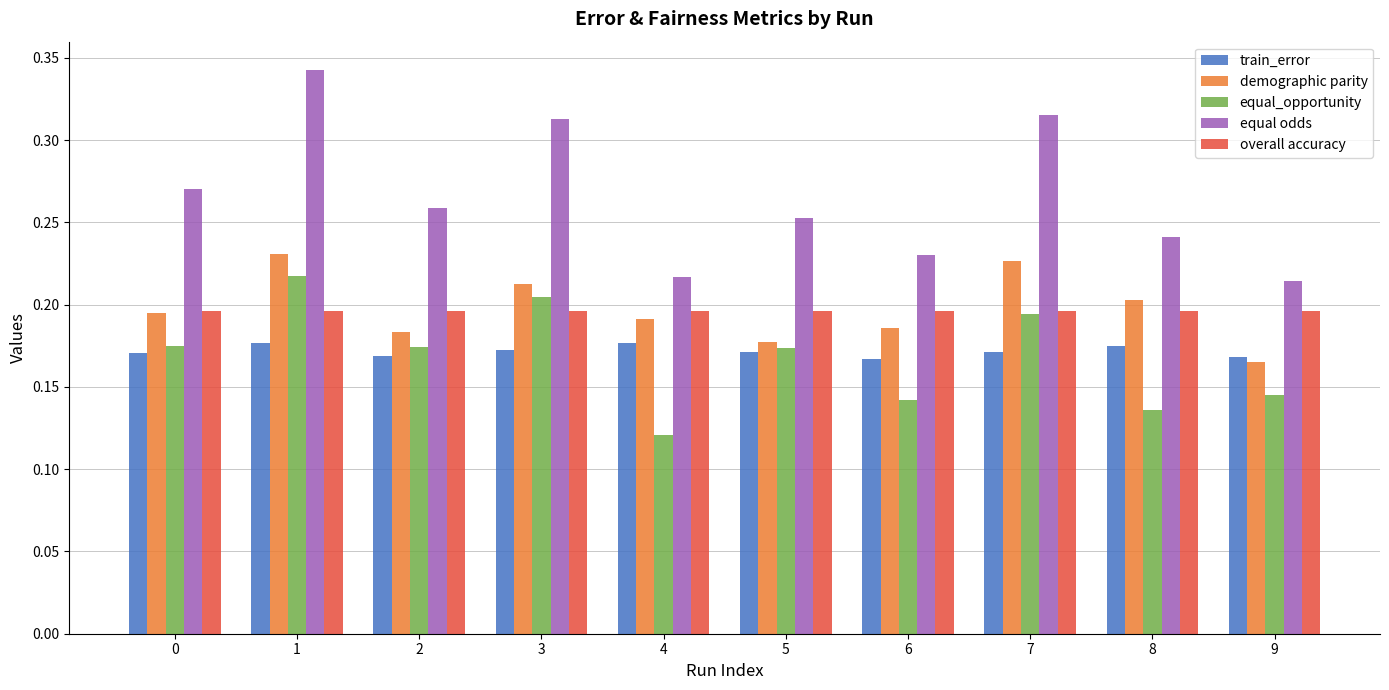

At how many categories does at least one series exceed 0?

10